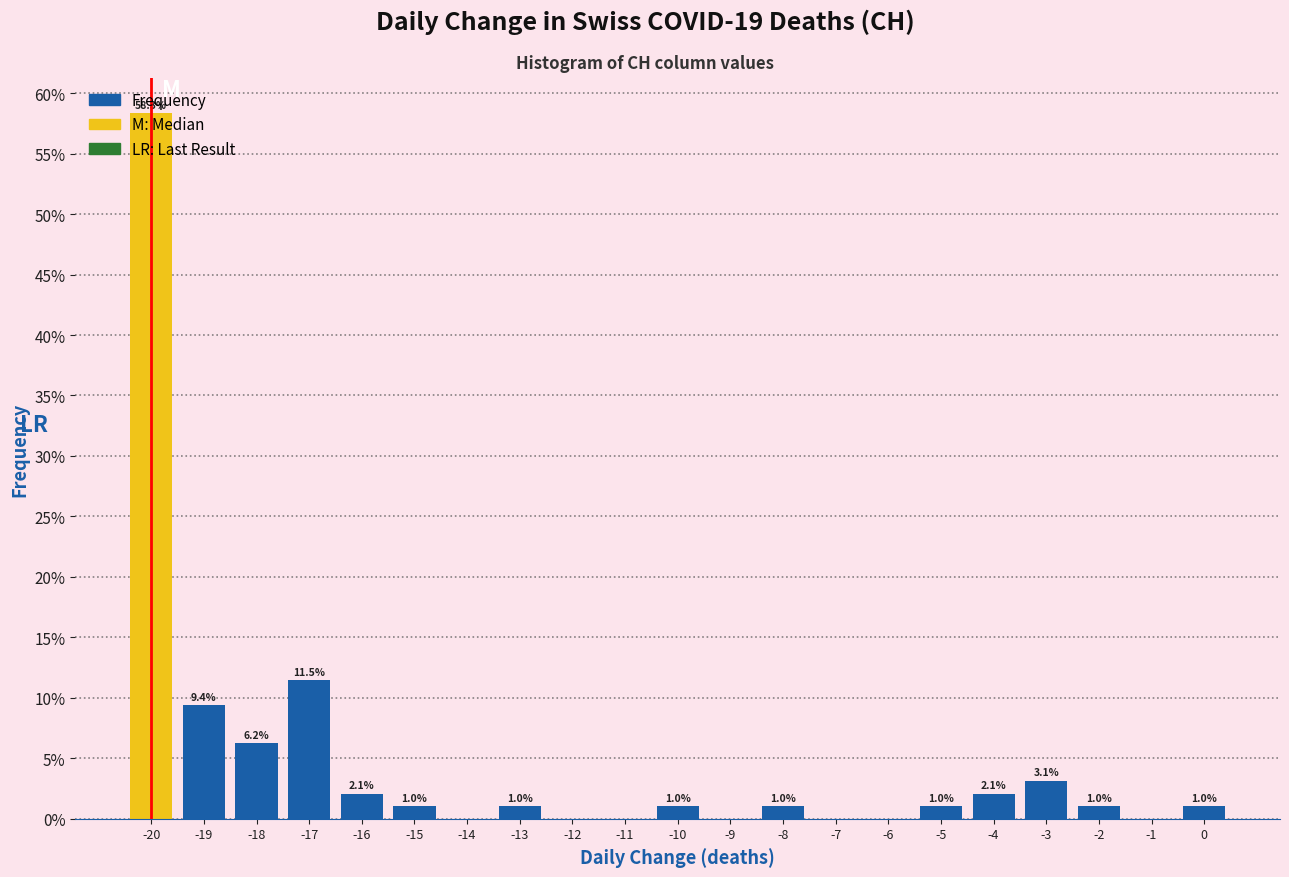

Over which range of the x-axis is the bar tallest?

-20.5 to -19.5